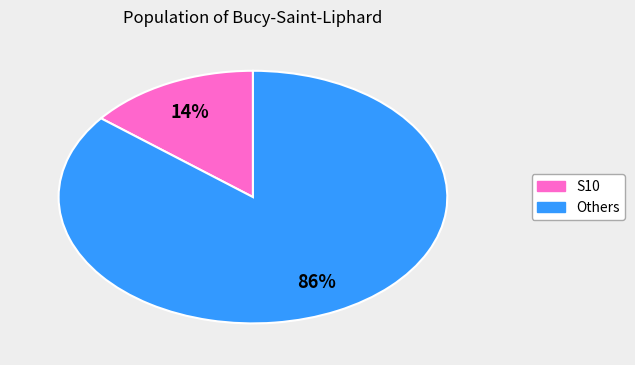

Does any single category account for the majority?

Yes